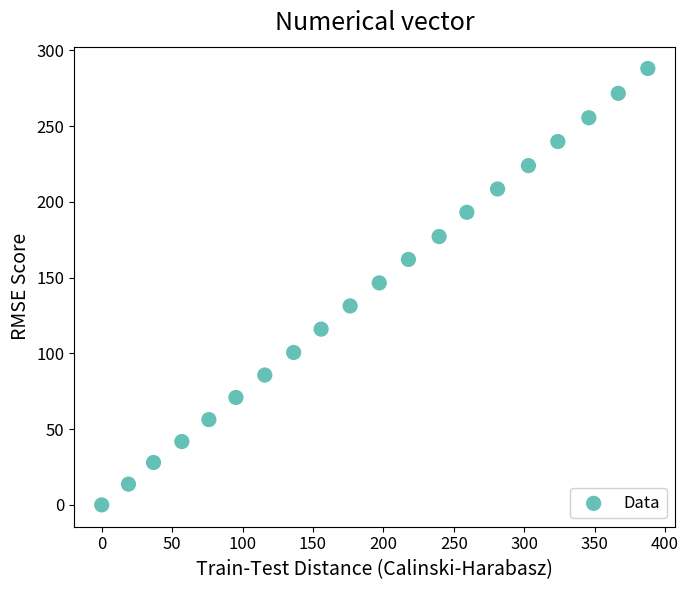

What is the range of Y values (max minus min)?

288.0